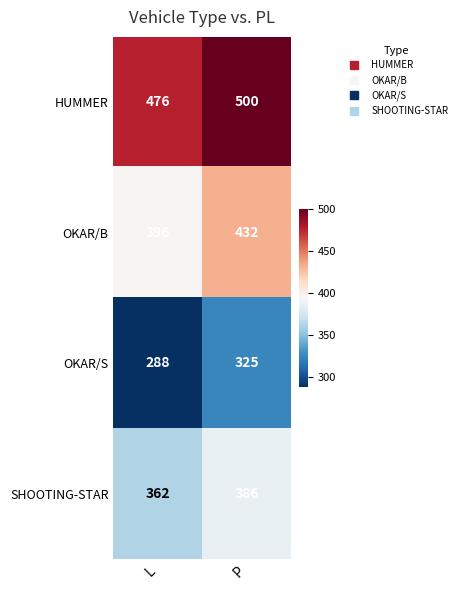

What is the approximate value of OKAR/B at P, to the nearest 5?

430